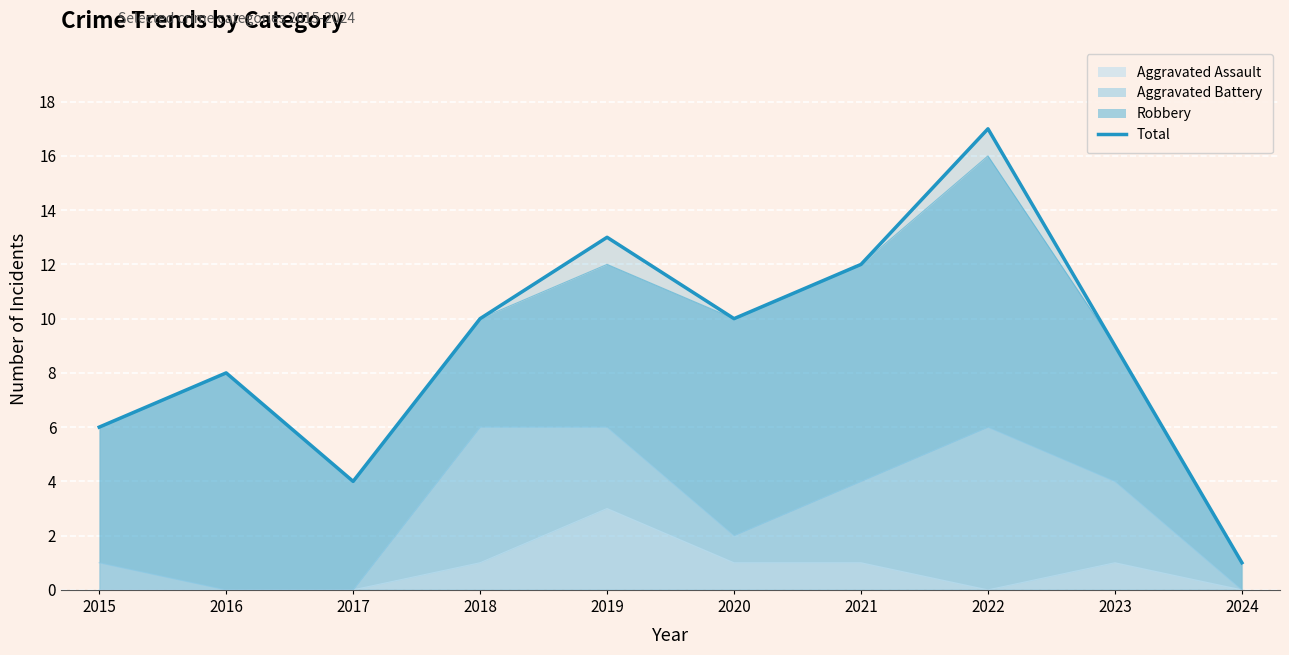

What is the value of the 2nd point from the left?

8